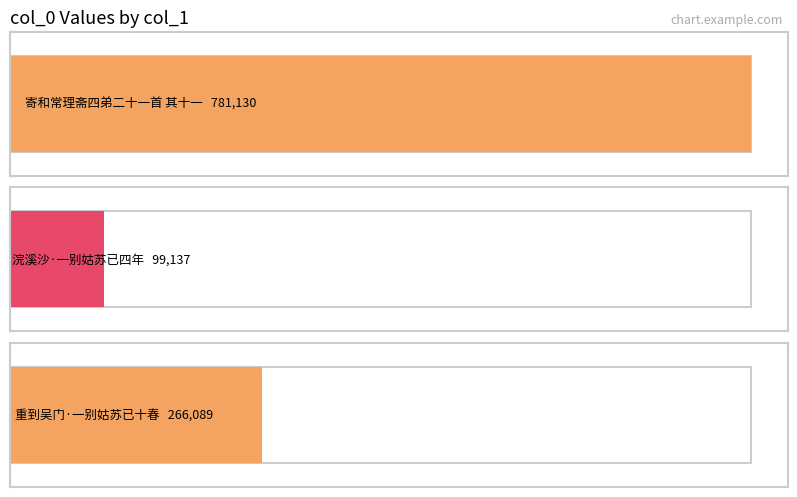

The value at 浣溪沙·一别姑苏已四年 is 40596. True or false?

False